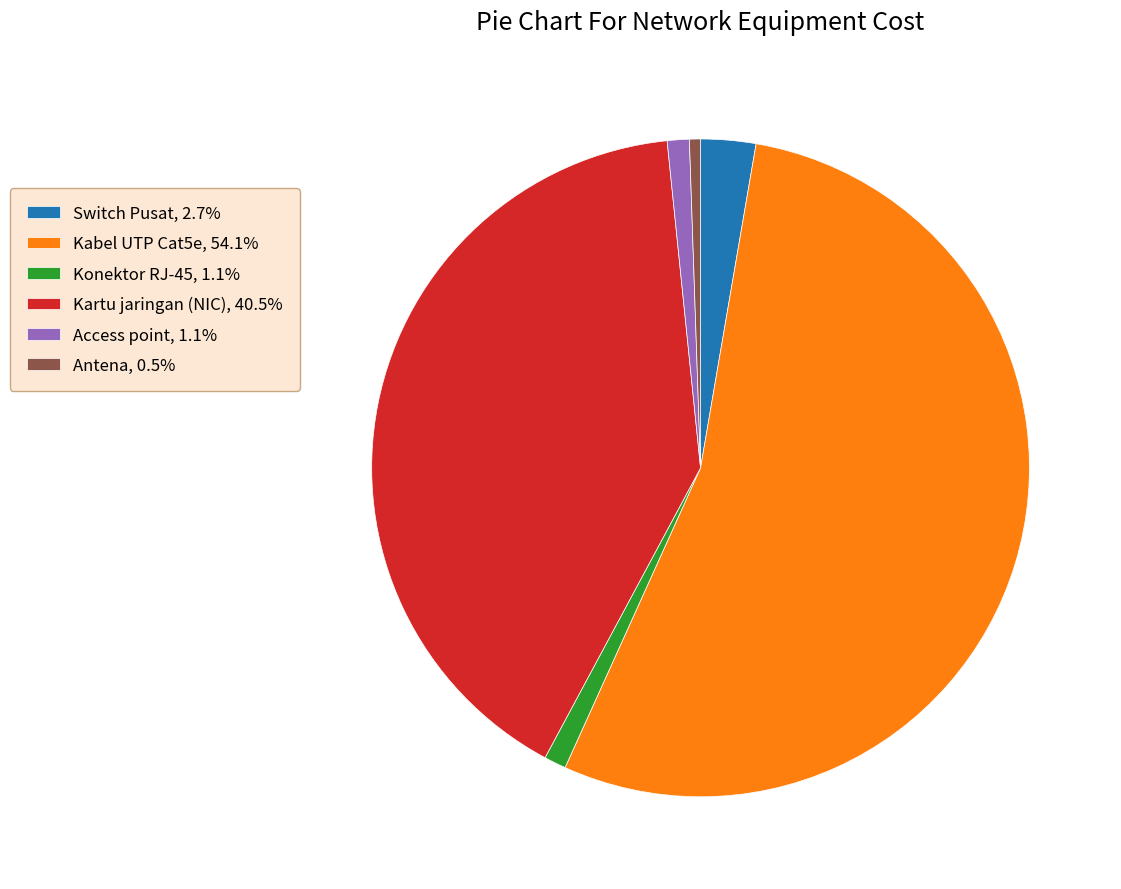

Which has a higher value, Antena or Switch Pusat?

Switch Pusat